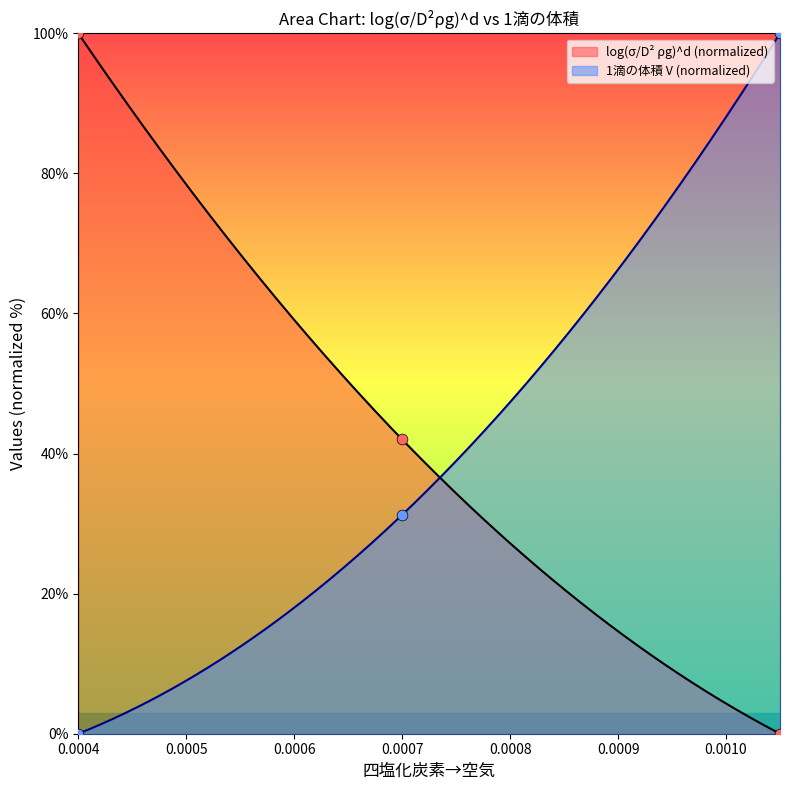

Which series has the largest total across all categories?

log(σ/D^2 ρg)^d